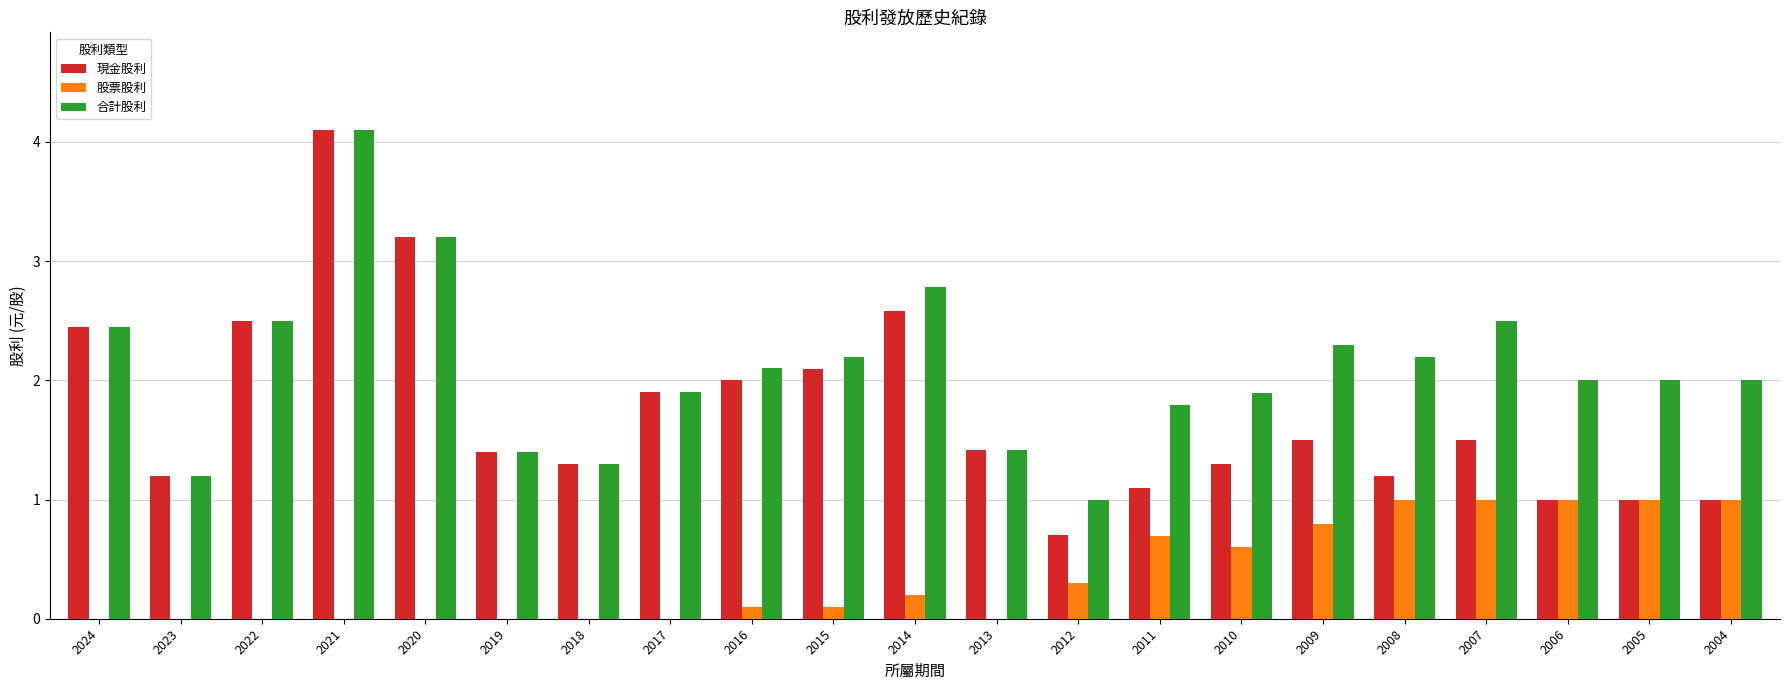

What are all the series names shown in the legend?

現金股利, 股票股利, 合計股利